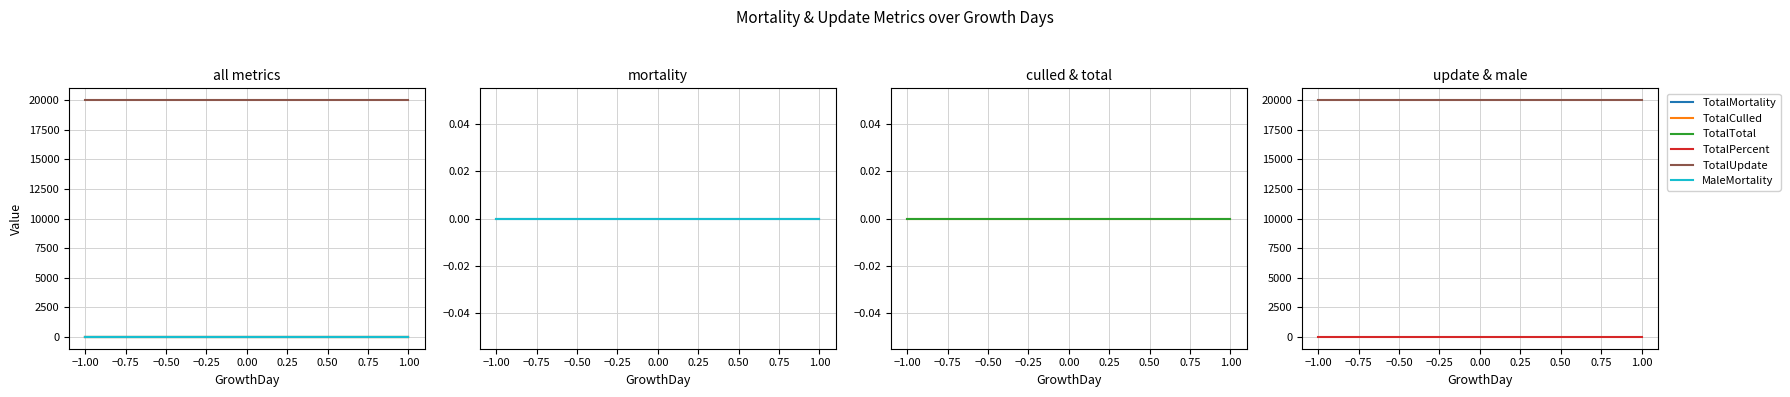

Which series has the largest range (max minus min)?

TotalMortality